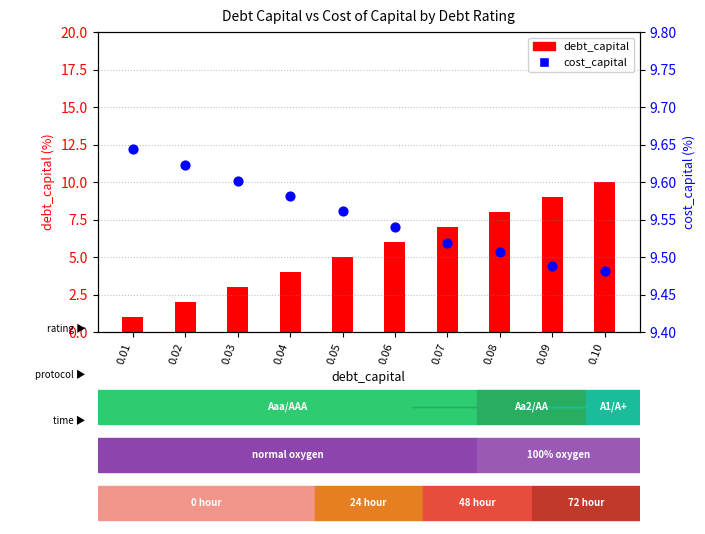

Which series reaches the minimum Y coordinate?

debt_capital